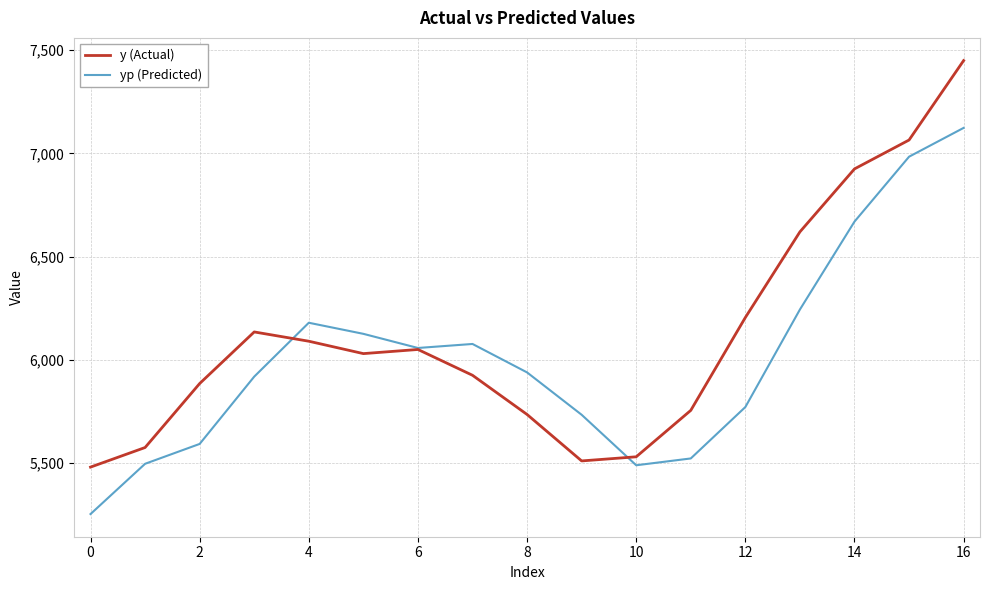

Which series has the widest spread of values?

y (Actual)